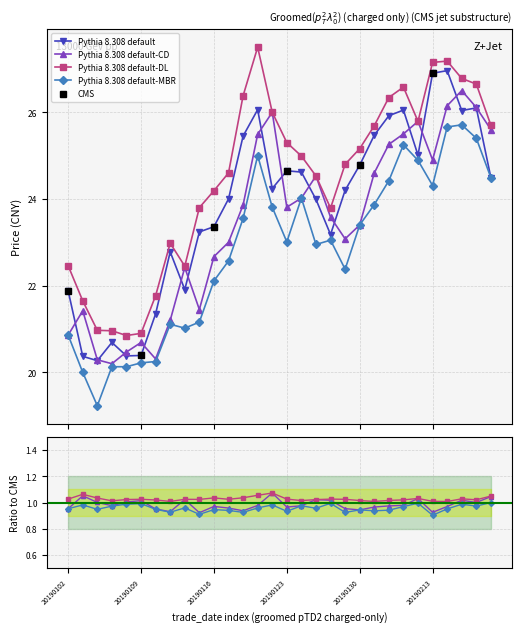

Reading left to right, extract all data points from this chart.

close: 21.9	20.4	20.3	20.7	20.4	20.4	21.4	22.8	21.9	23.2	23.4	24.0	25.4	26.1	24.2	24.6	24.6	24.0	23.2	24.2	24.8	25.5	25.9	26.1	25.0	26.9	27.0	26.0	26.1	24.5
open: 20.9	21.4	20.3	20.2	20.5	20.7	20.3	21.2	22.4	21.4	22.7	23.0	23.9	25.5	26.0	23.8	24.0	24.5	23.6	23.1	23.4	24.6	25.3	25.5	25.8	24.9	26.1	26.5	26.1	25.6
high: 22.5	21.6	21.0	21.0	20.9	20.9	21.8	23.0	22.4	23.8	24.2	24.6	26.4	27.5	26.0	25.3	25.0	24.5	23.8	24.8	25.2	25.7	26.3	26.6	25.8	27.1	27.2	26.8	26.6	25.7
low: 20.9	20.0	19.2	20.1	20.1	20.2	20.2	21.1	21.0	21.2	22.1	22.6	23.6	25.0	23.8	23.0	24.0	22.9	23.1	22.4	23.4	23.9	24.4	25.2	24.9	24.3	25.7	25.7	25.4	24.5